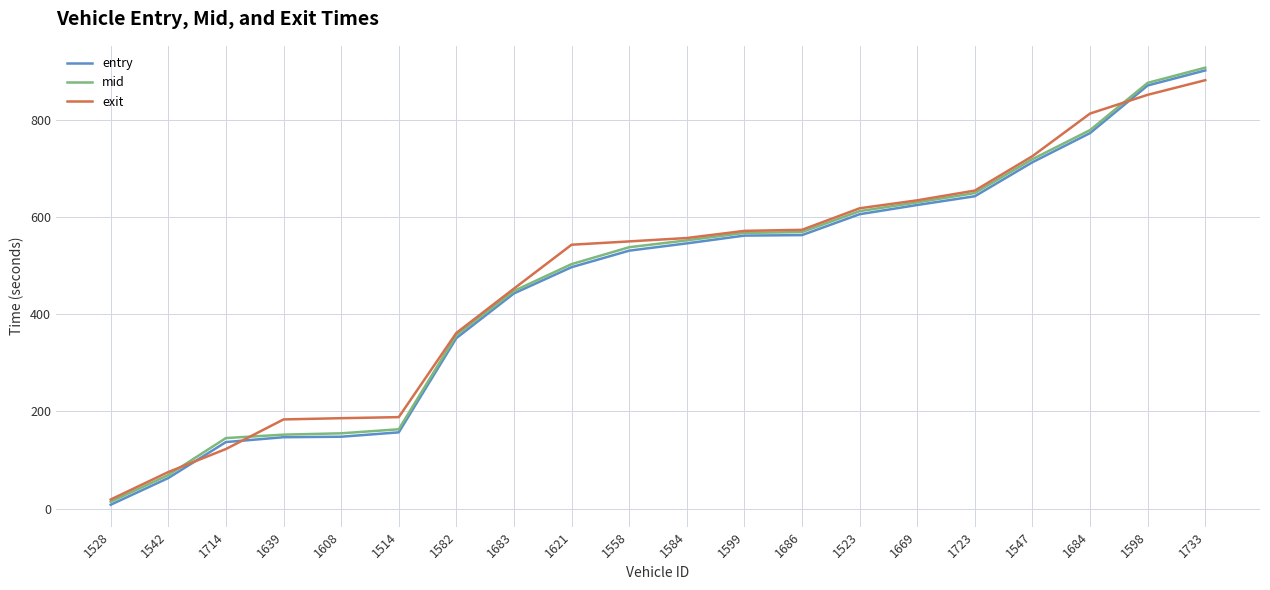

What is the highest value of the entry series?

902.0